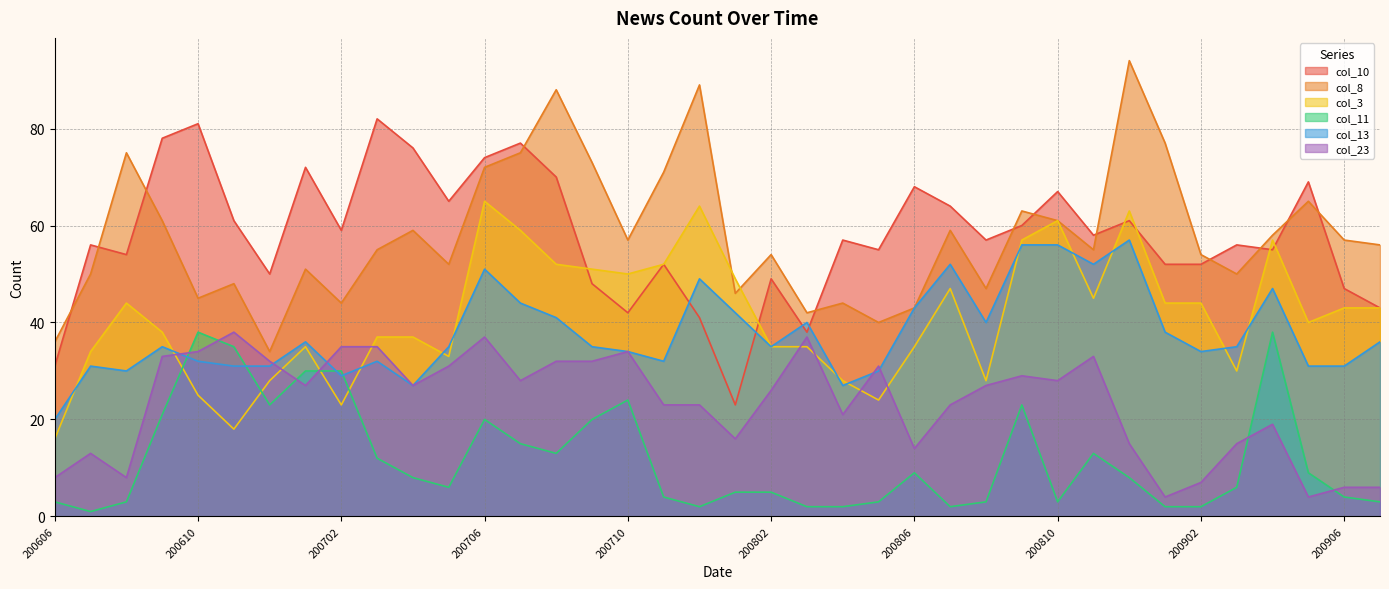

At how many categories does at least one series exceed 1?

38